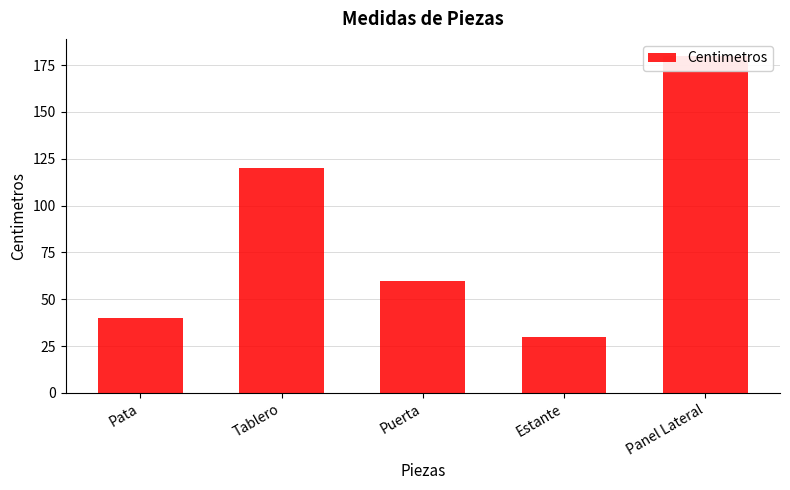

Is it true that the value at Puerta is 60?

True